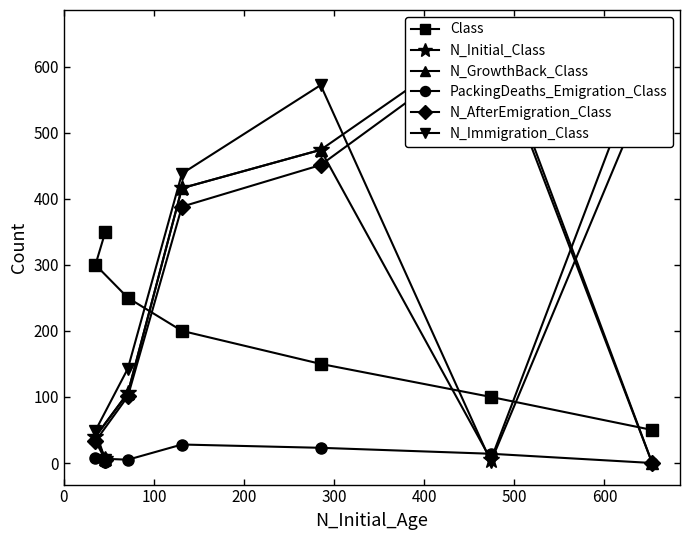

How many data points in PackingDeaths_Emigration_Class are above 7?

3